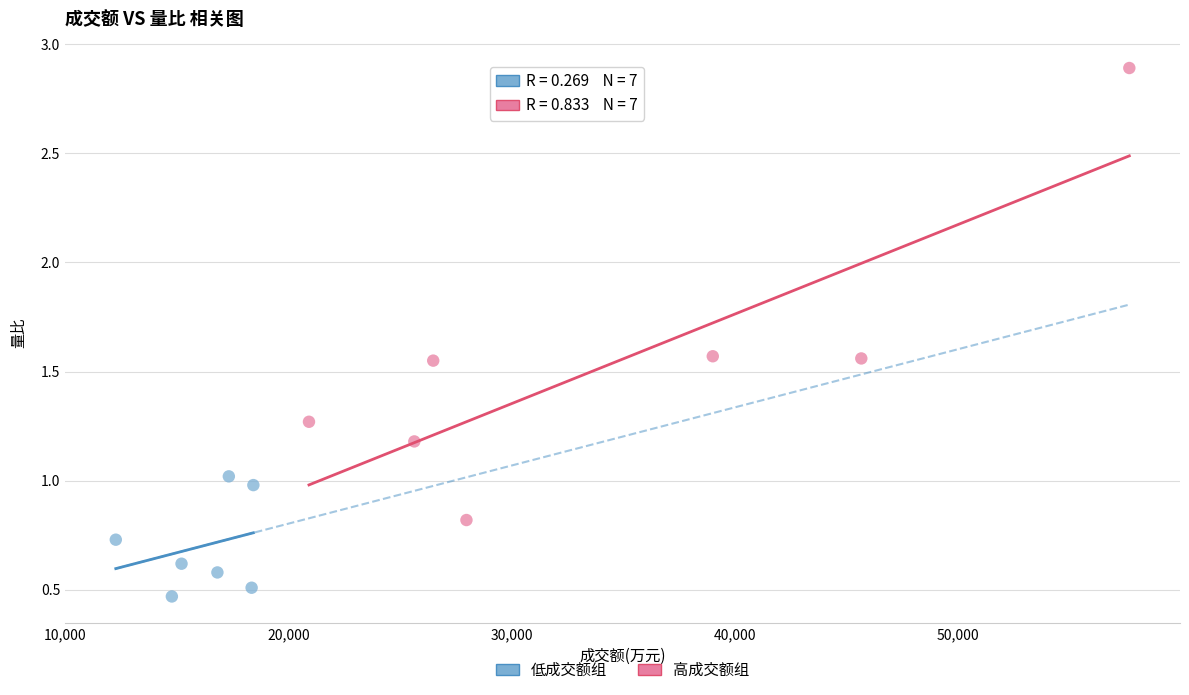

Which series reaches the minimum Y coordinate?

低成交额组